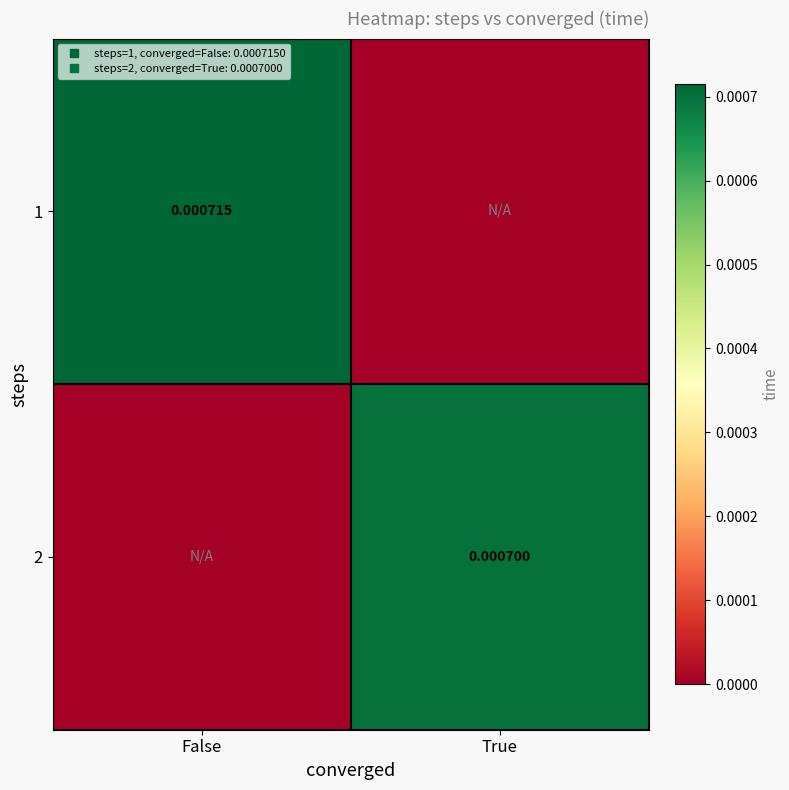

Between True and False, which is larger?

False